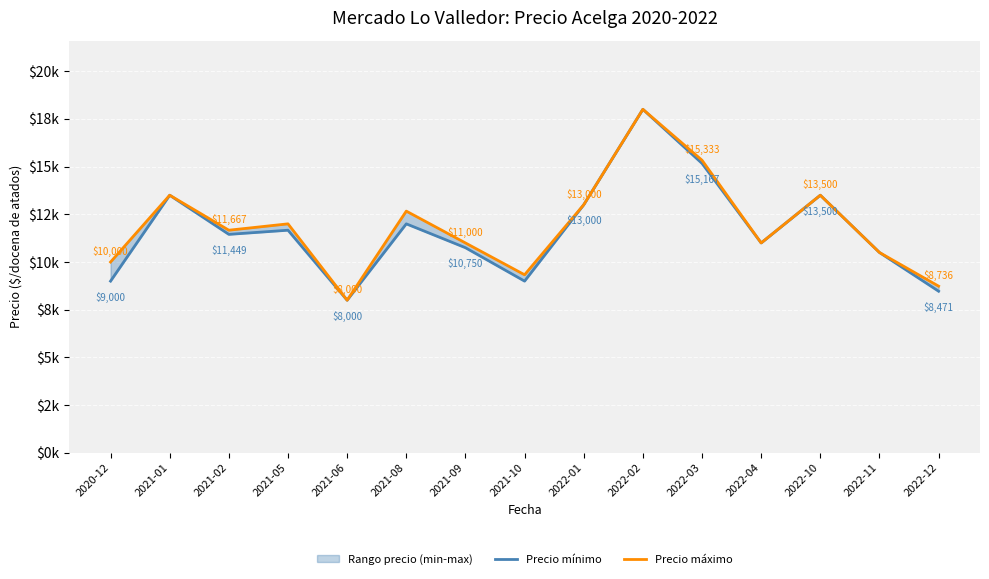

How many data points in Precio mínimo are above 11449?

7